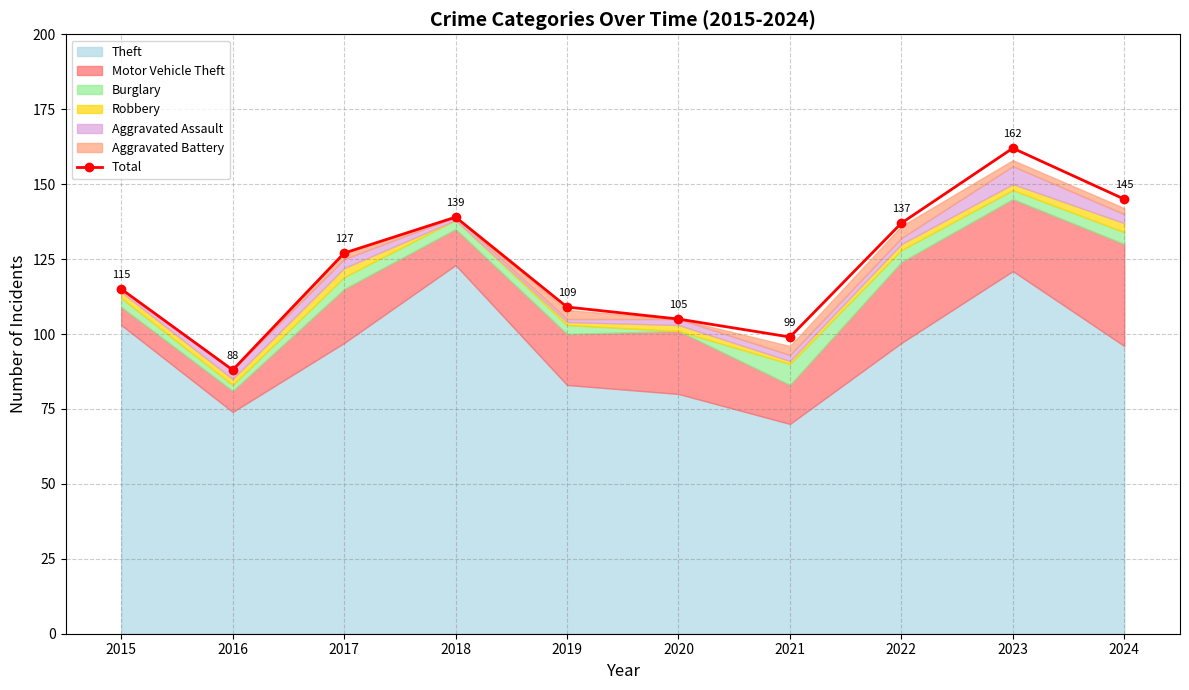

What is the smallest value displayed?

88